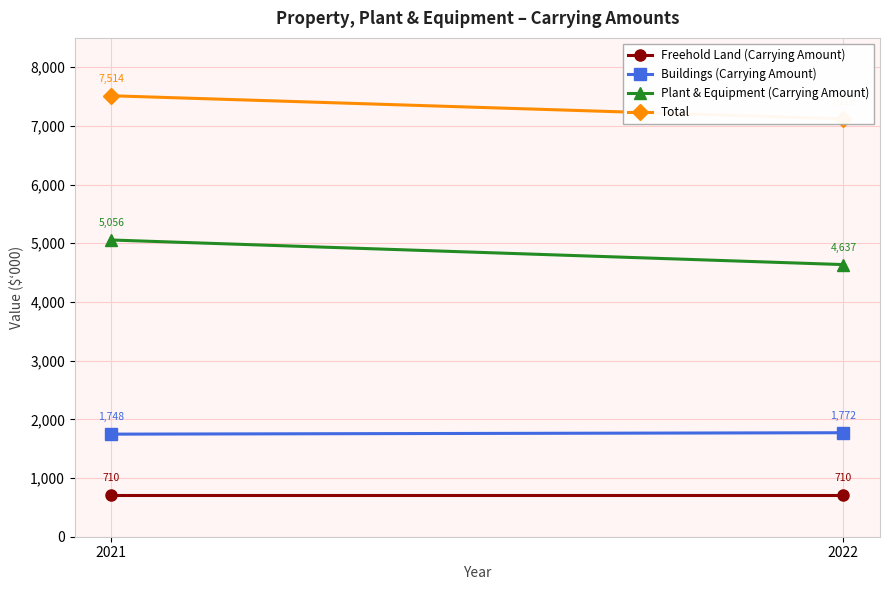

At which label is Buildings (Carrying Amount) closest to 1760?

2022